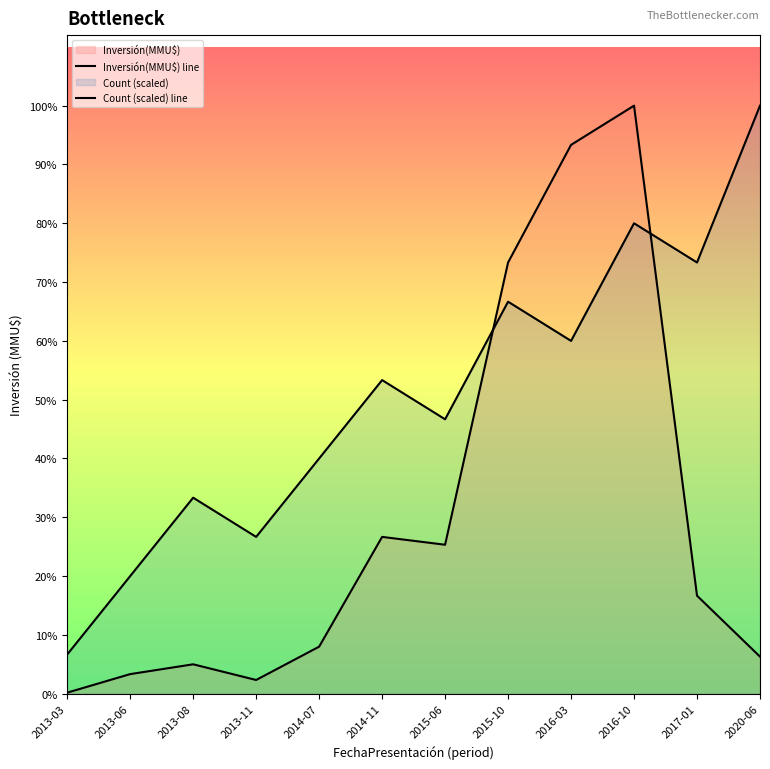

Does the chart display data point markers on the line(s)?

No